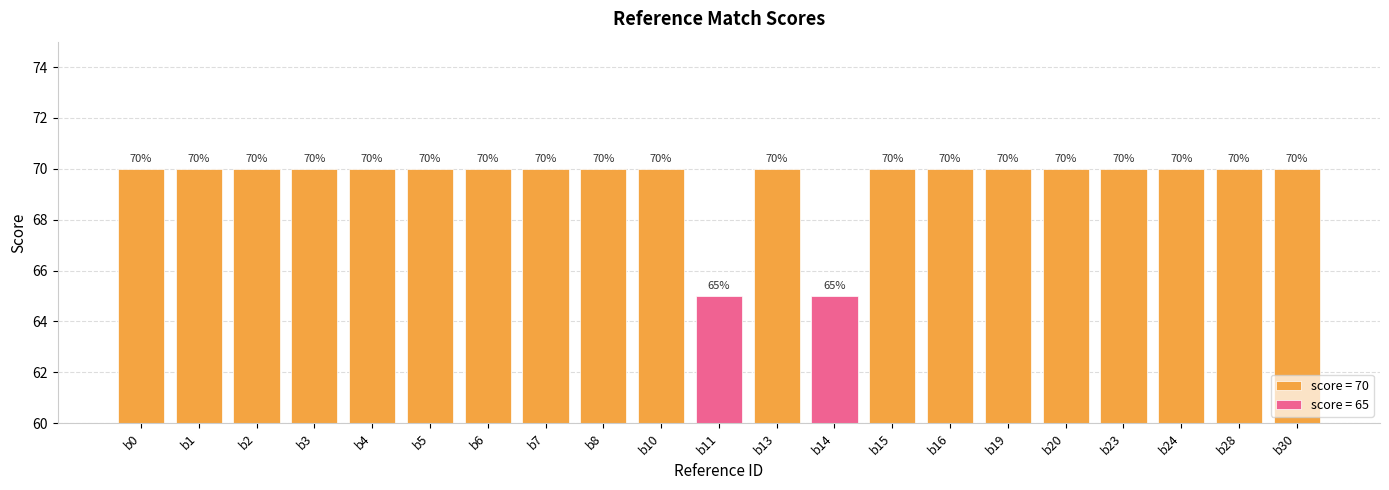

What is the maximum value shown in the chart?

70